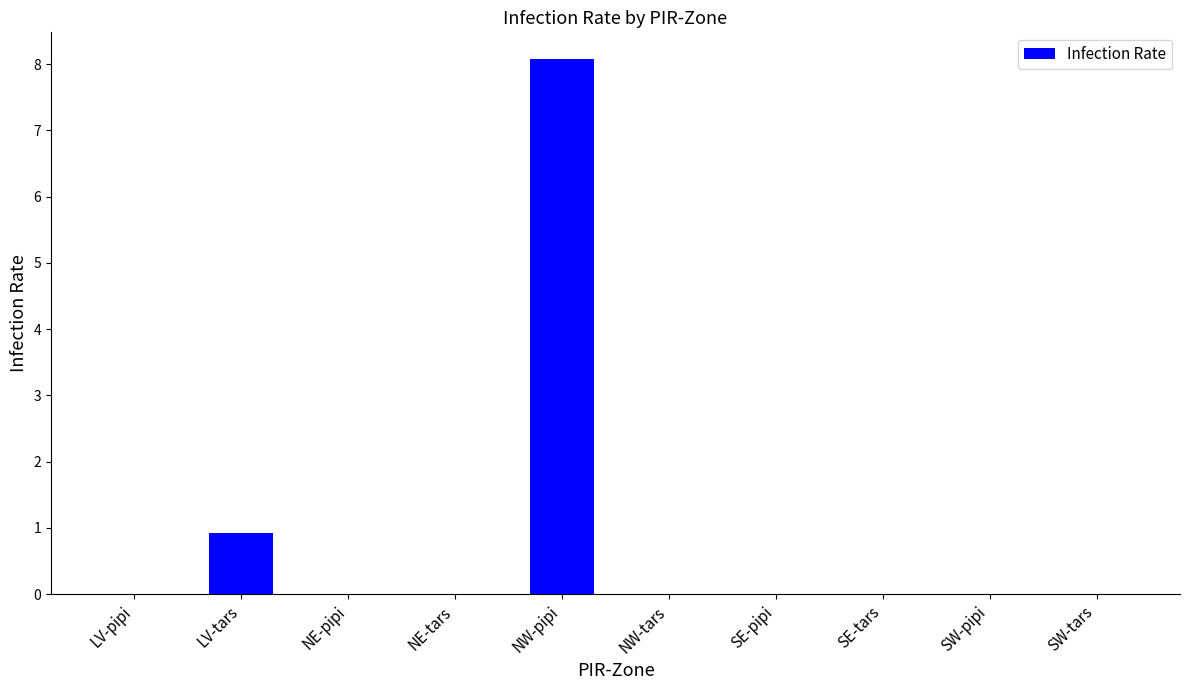

The chart shows a value of 0.0 at SW-tars. True or false?

True